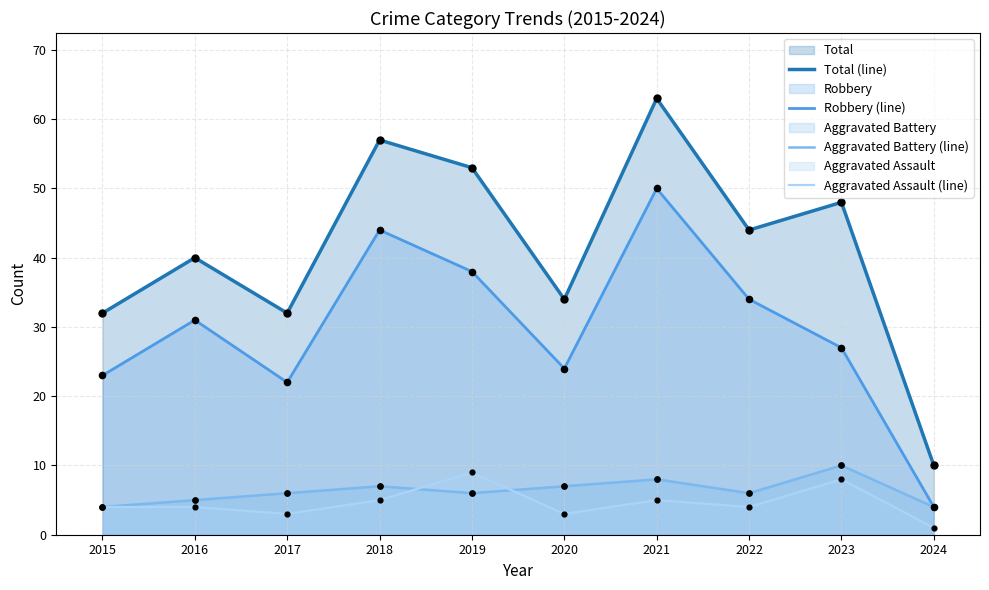

At how many categories does at least one series exceed 17?

9